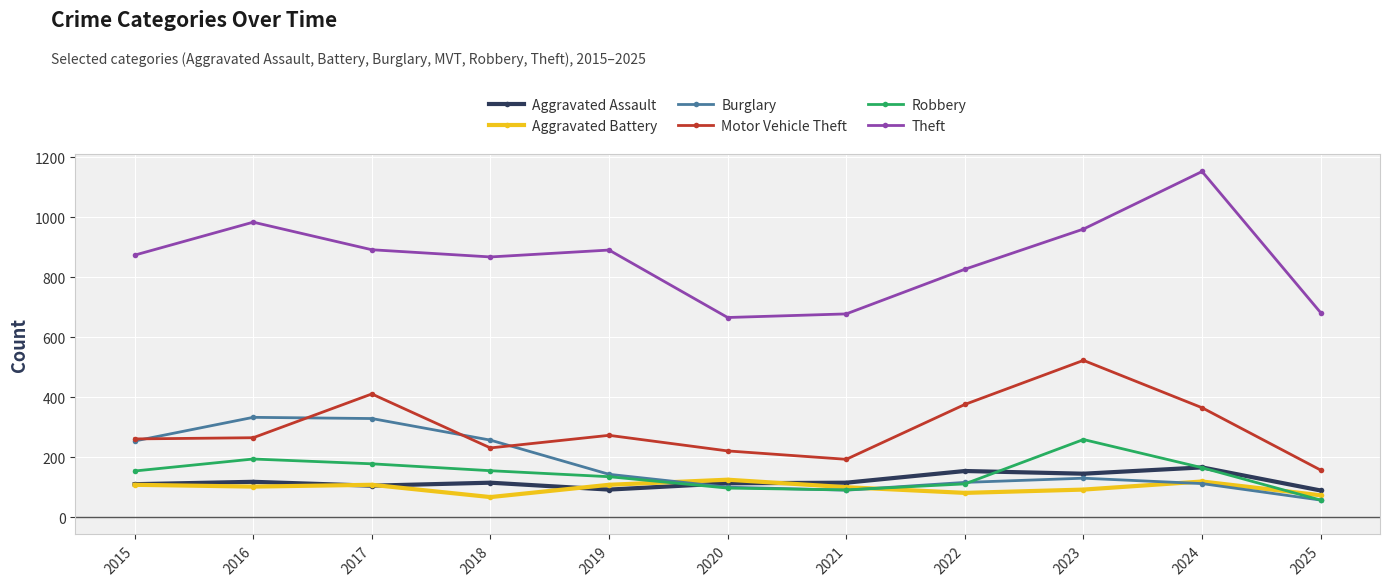

What is the minimum value shown in the chart?

57